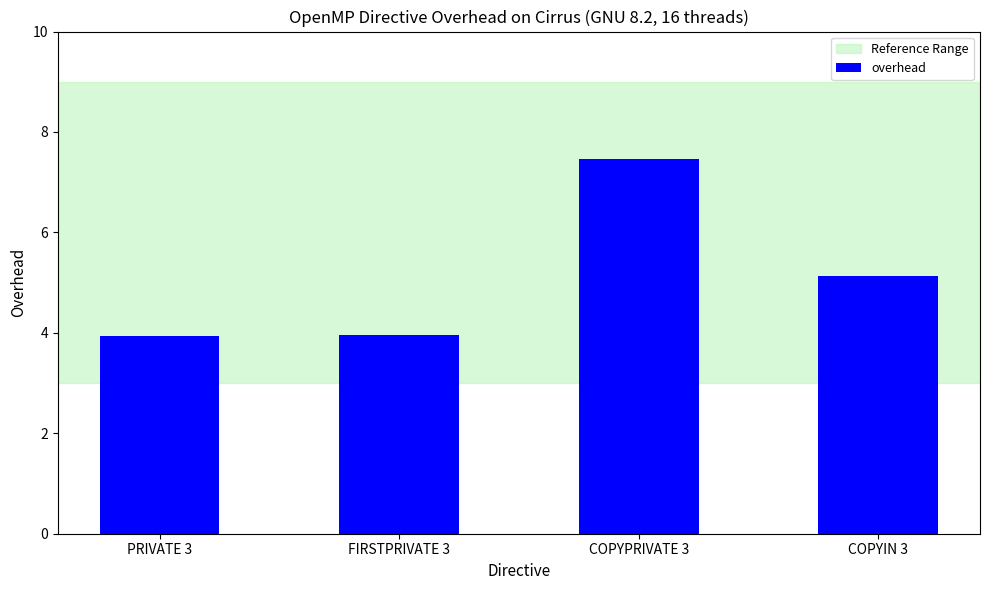

What is the sum of the values at PRIVATE 3 and COPYIN 3?

9.1